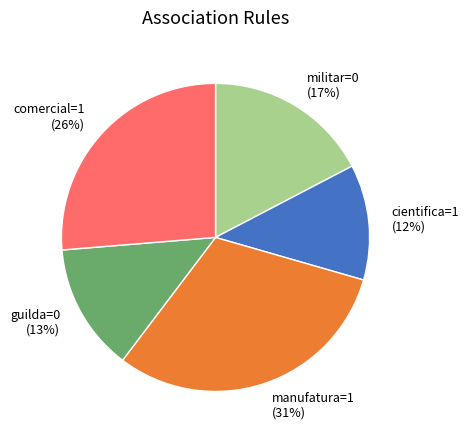

Rank the categories by value from lowest to highest.

cientifica=1, guilda=0, militar=0, comercial=1, manufatura=1